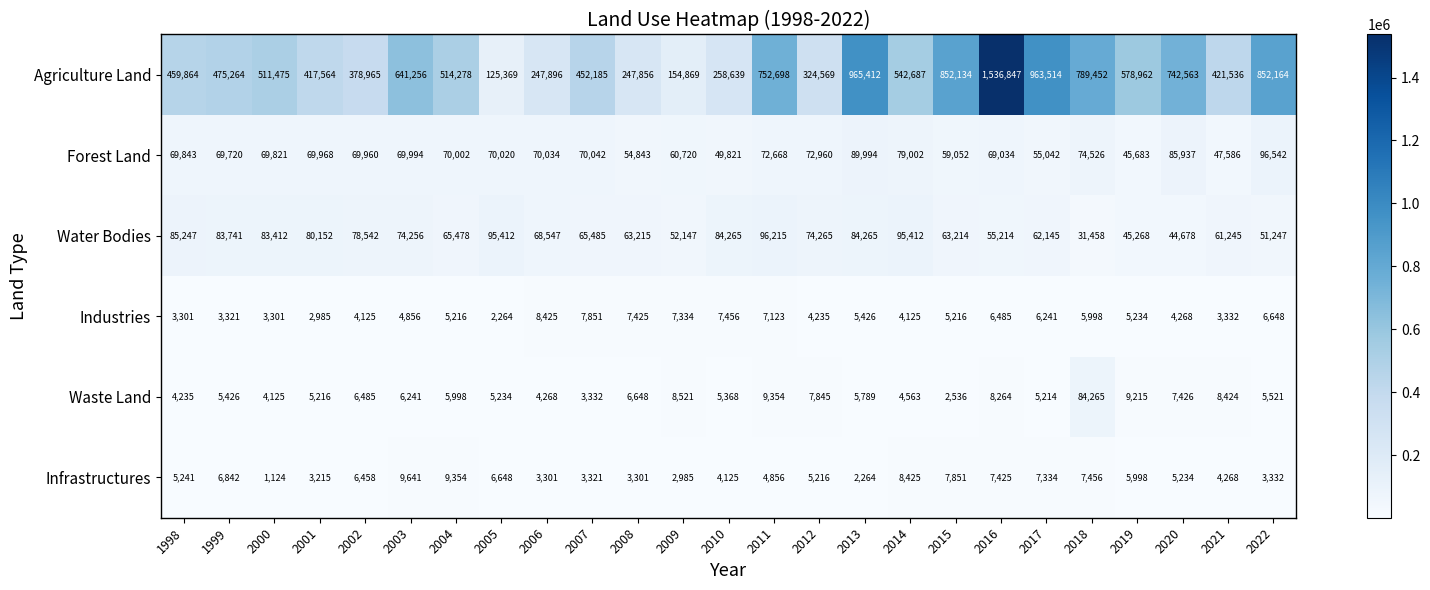

Which category has the highest value in the Industries series?

2006